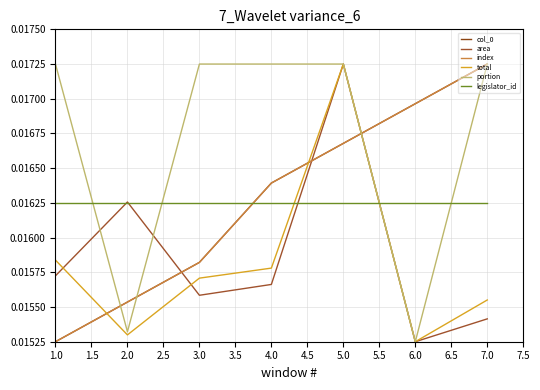

At which label is area closest to 0?

6.0